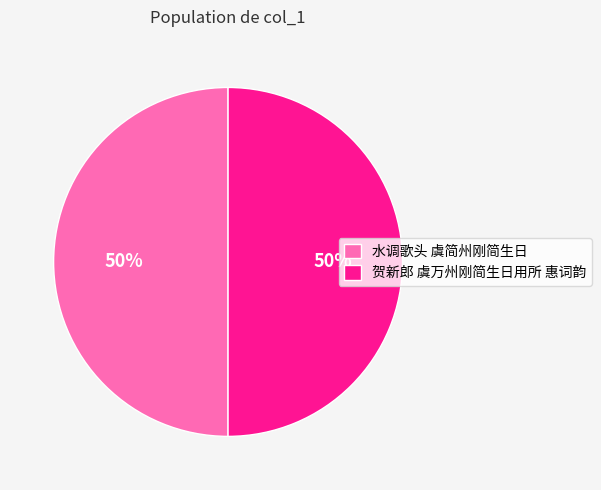

To the nearest percent, what is the average slice percentage?

50%